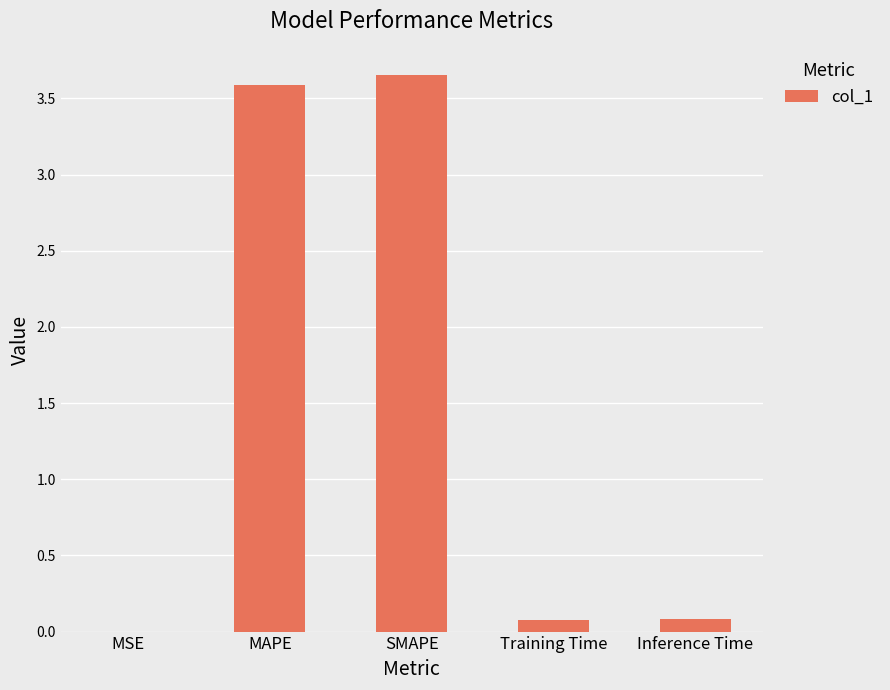

Is it true that the value at Training Time is 0.1?

True